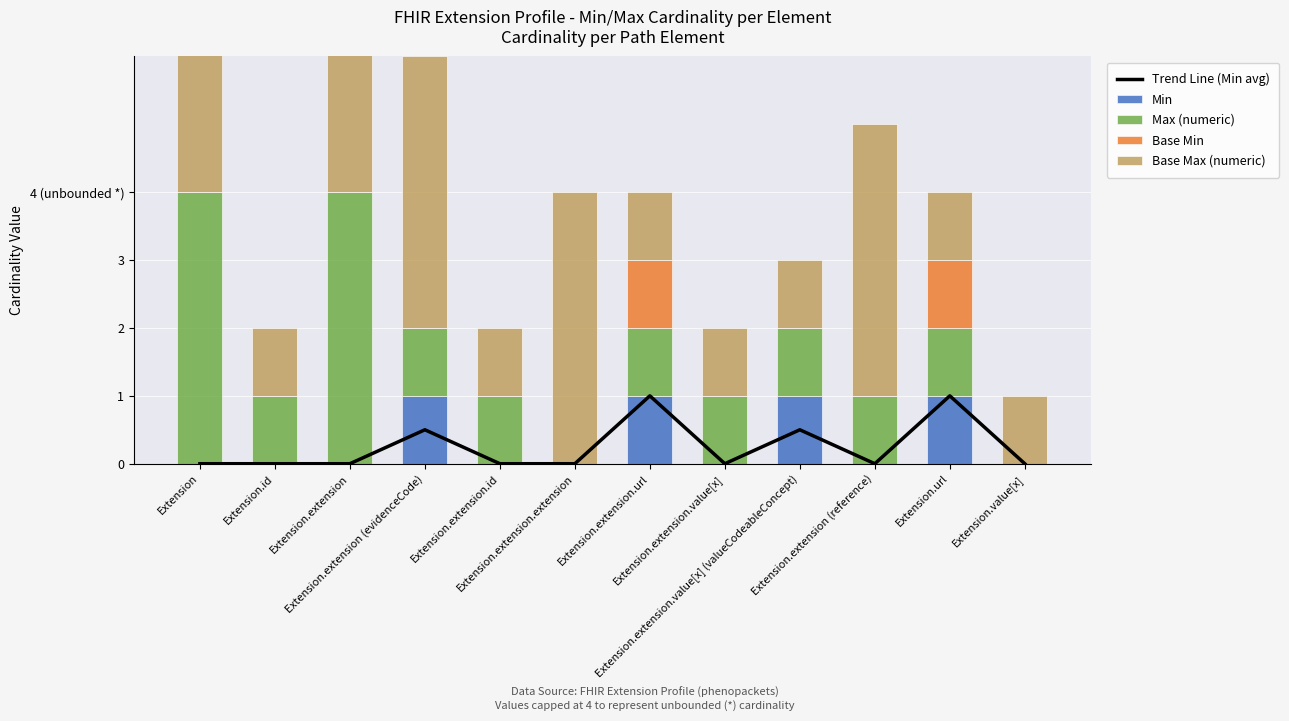

What is the sum of all Base Min values?

2.0